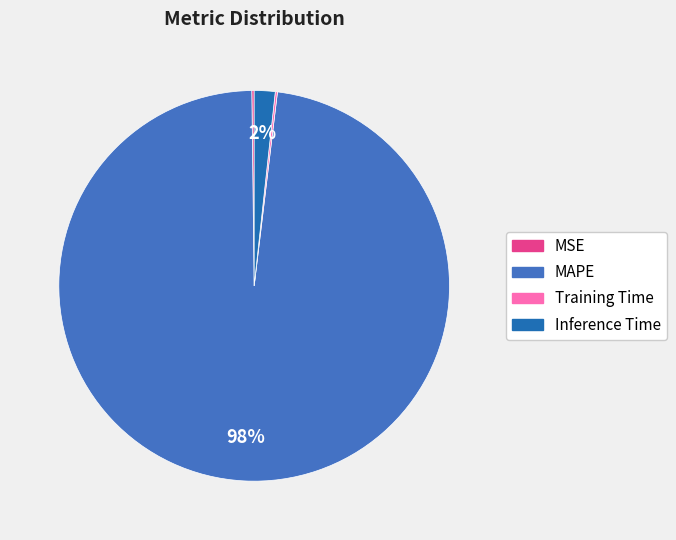

The Inference Time slice represents 2% of the pie. True or false?

True